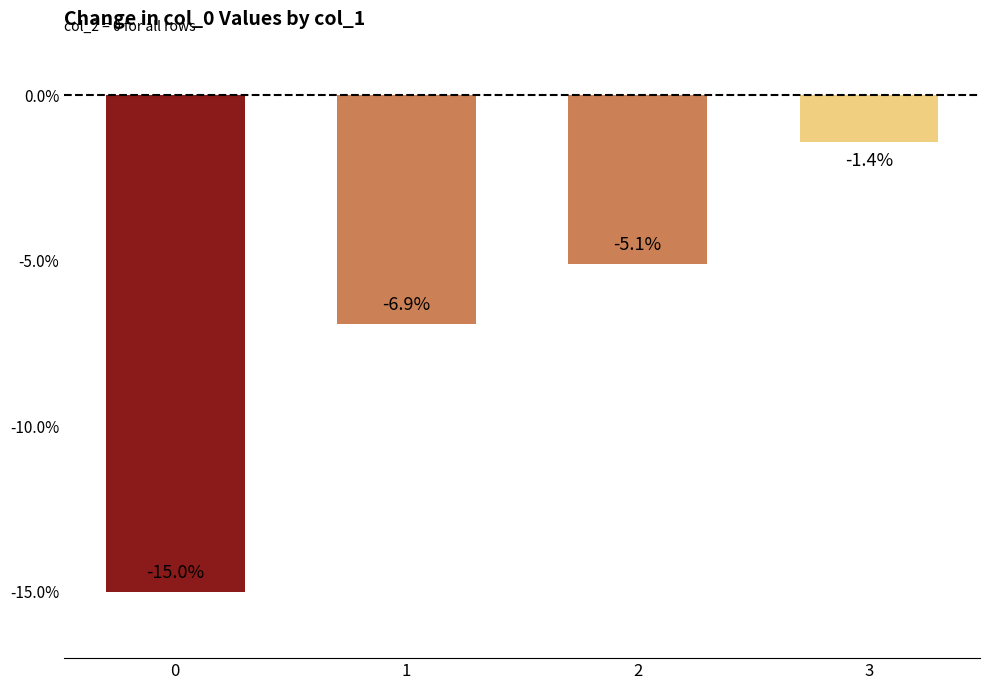

What is the average value?

-7.1